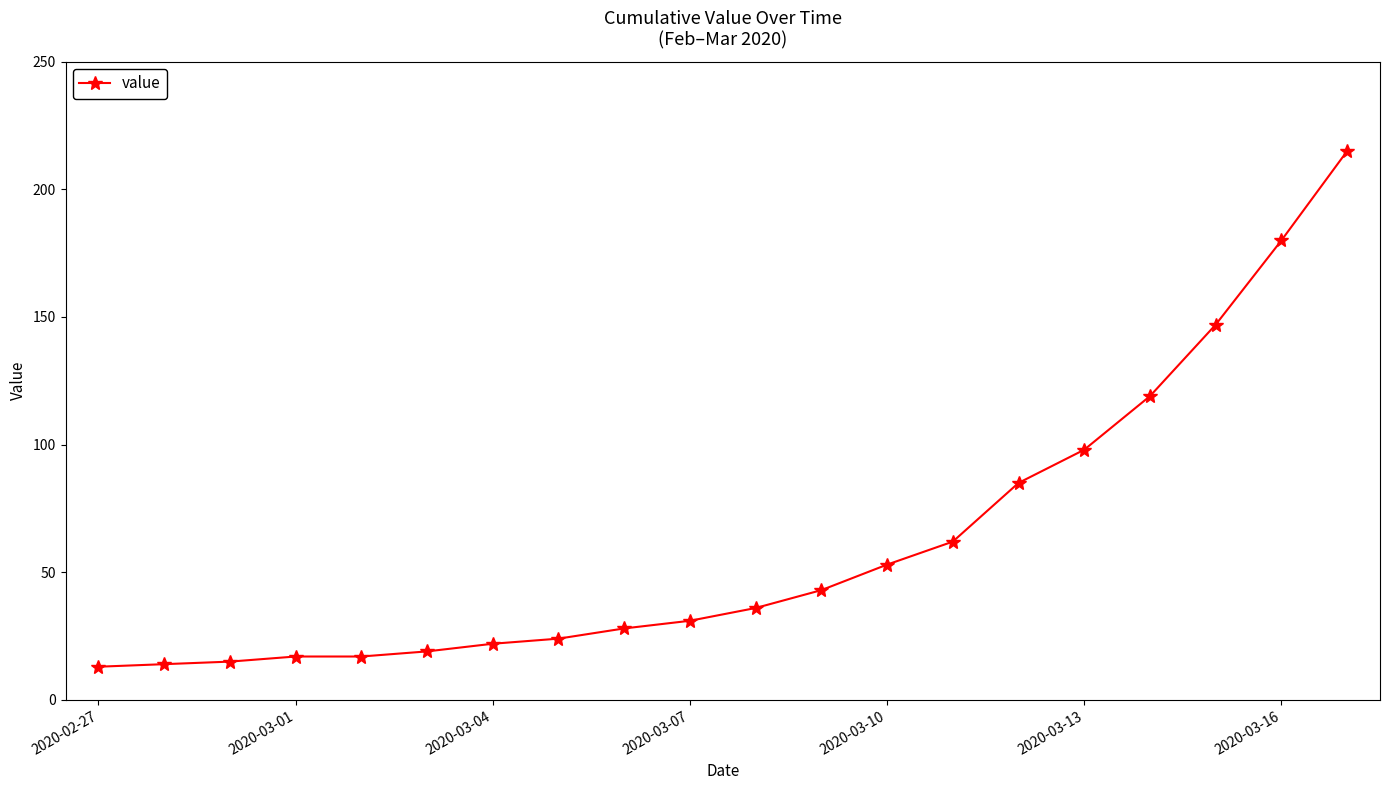

What is the maximum value shown in the chart?

215